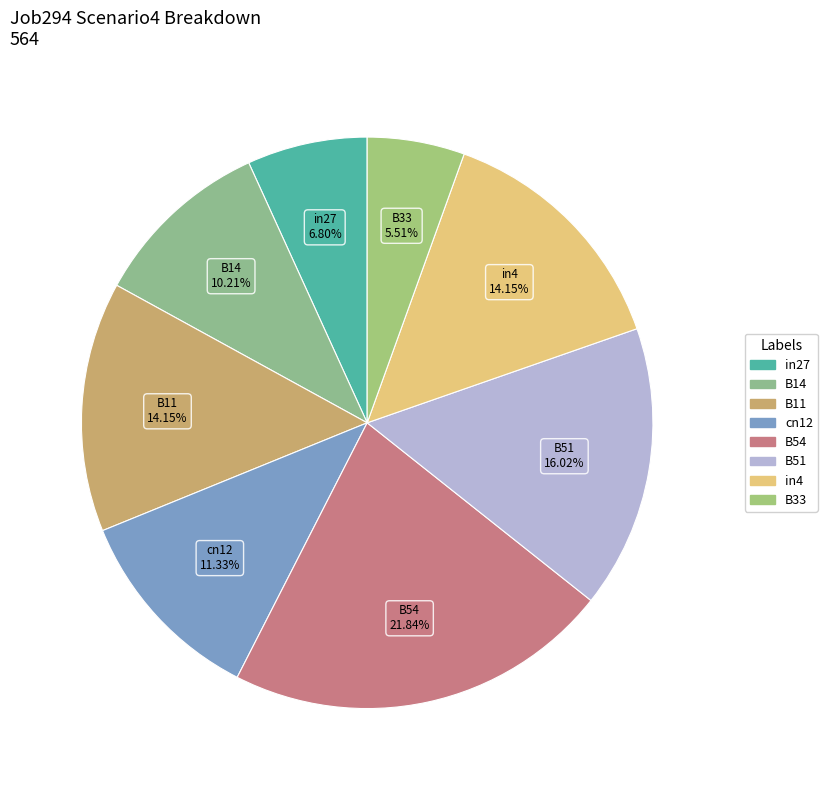

To the nearest percent, what percentage of the pie is B11?

14%